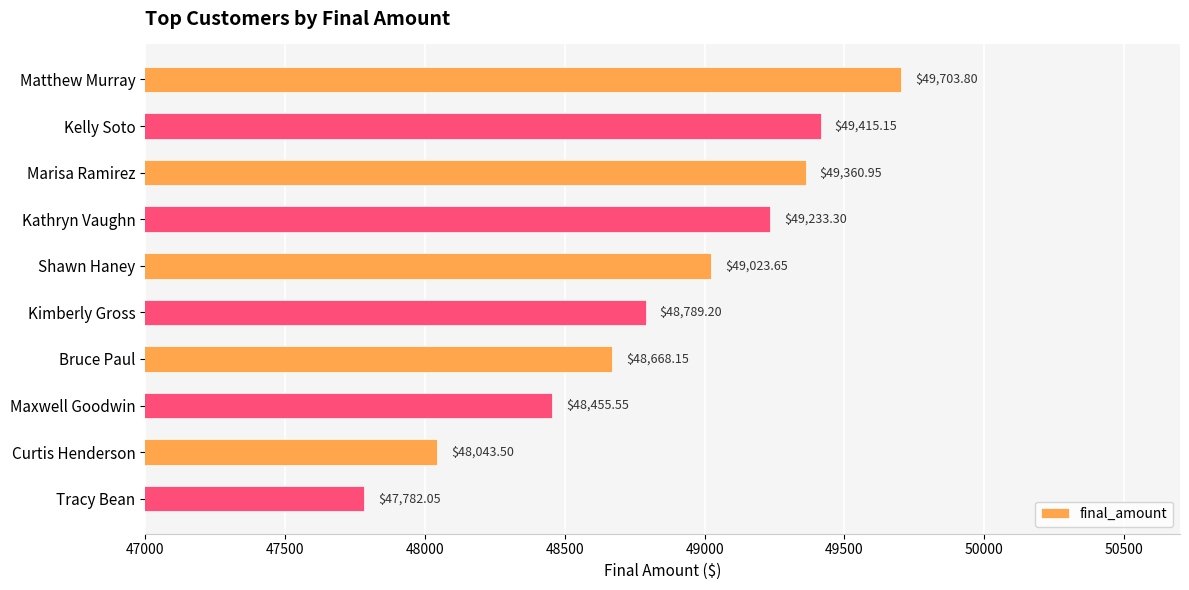

Between Maxwell Goodwin and Kelly Soto, which is larger?

Kelly Soto